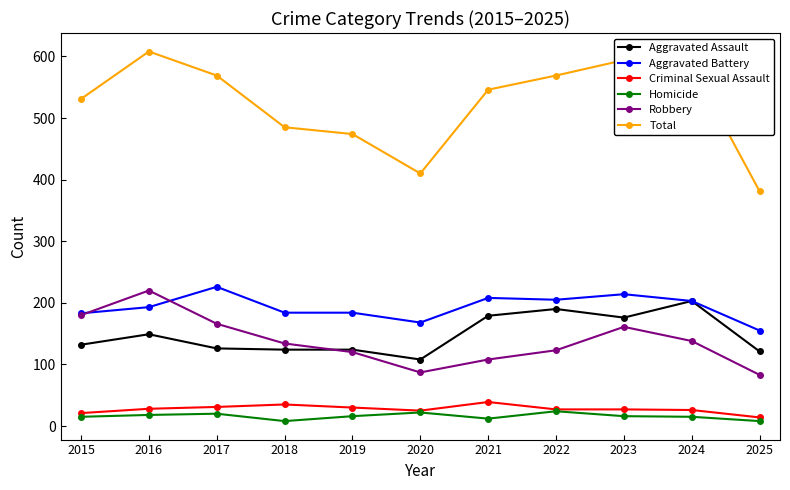

The value of Aggravated Assault at 2024 is 58. True or false?

False